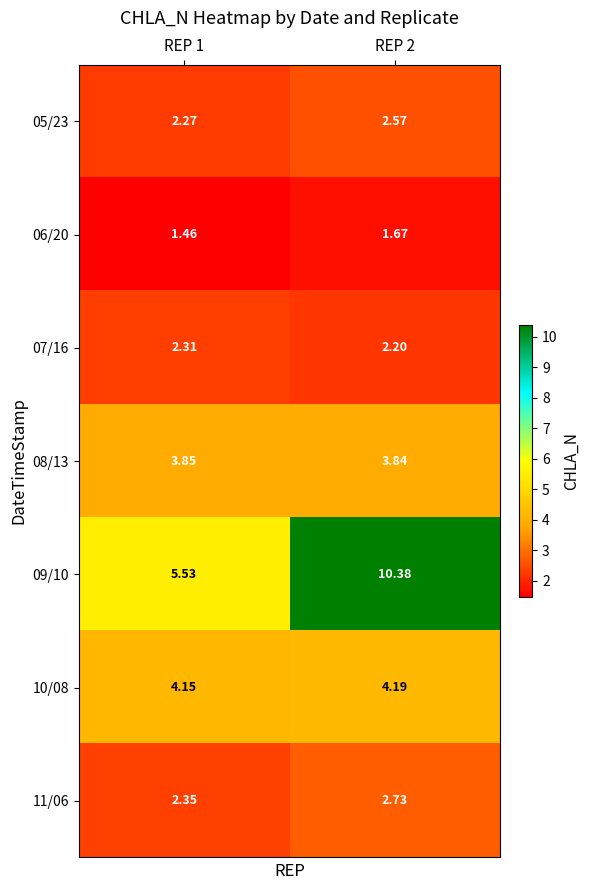

Is the value of 07/16 at REP 1 greater than the value of 09/10 at REP 2?

No